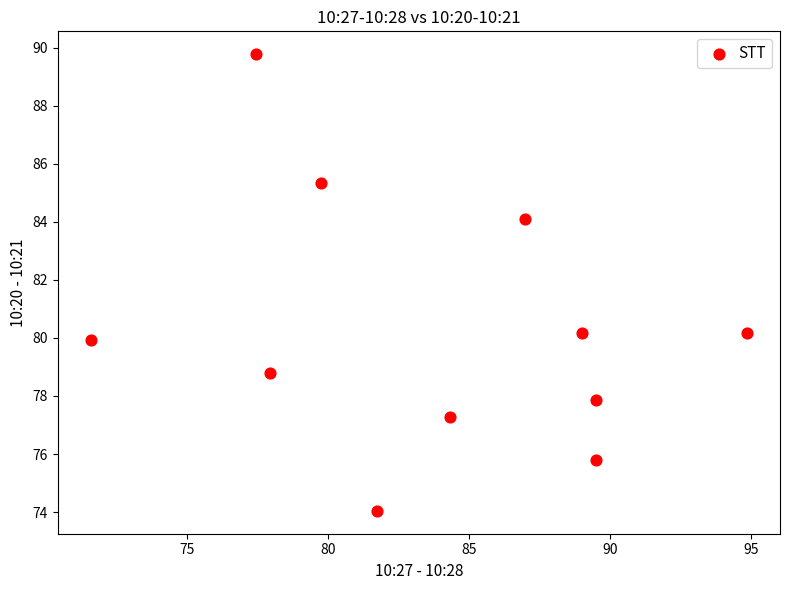

What is the range of X values (max minus min)?

23.3